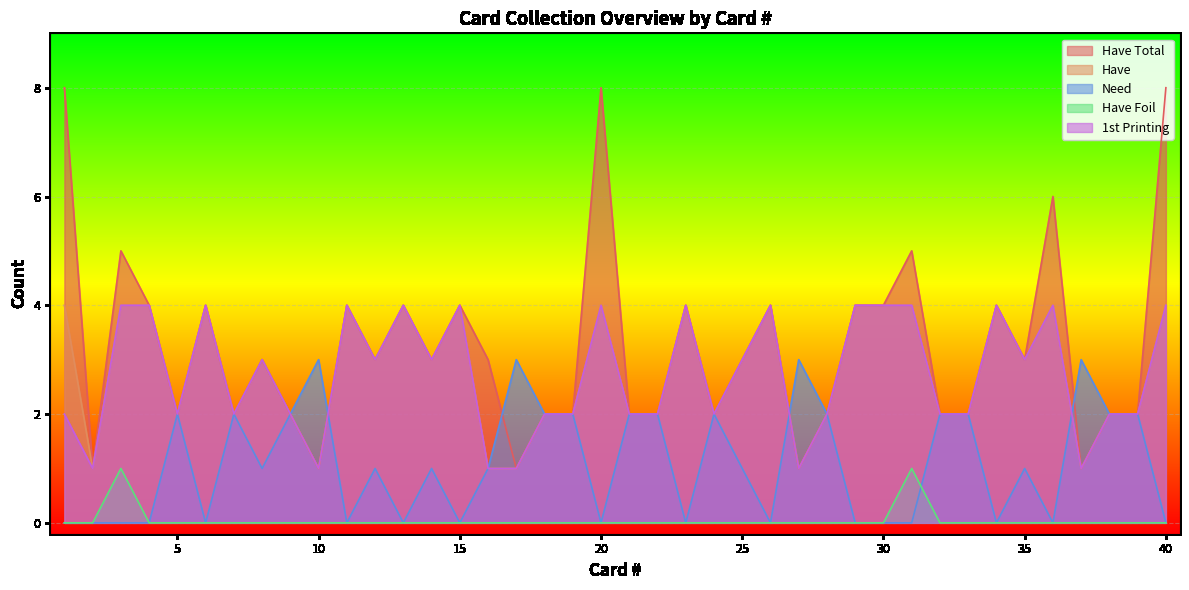

What is the average value of the Need series?

1